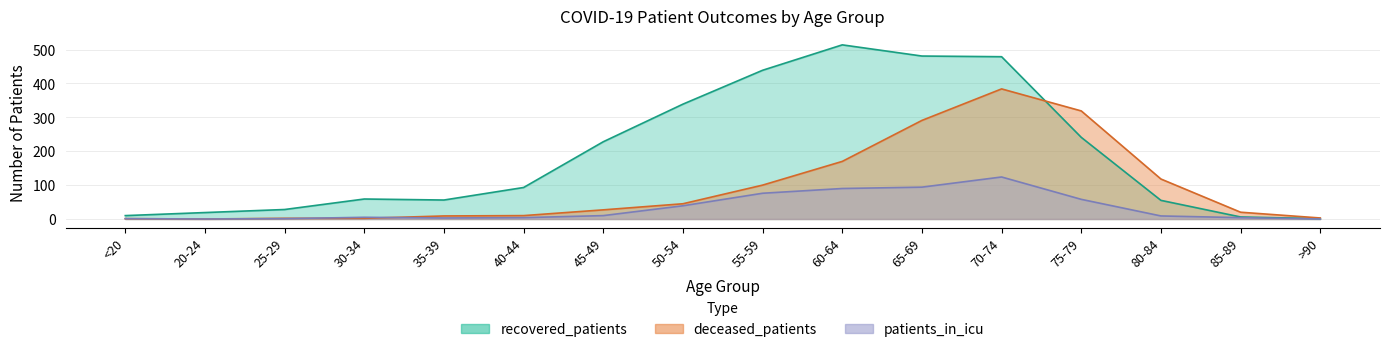

Reading right to left, what are all the values shown in this chart?

recovered_patients: 1	6	55	241	479	481	514	439	339	228	93	56	59	28	19	10
deceased_patients: 3	20	118	319	384	291	170	100	45	27	10	9	2	2	0	1
patients_in_icu: 0	4	9	58	124	94	90	76	39	10	4	3	5	1	0	1